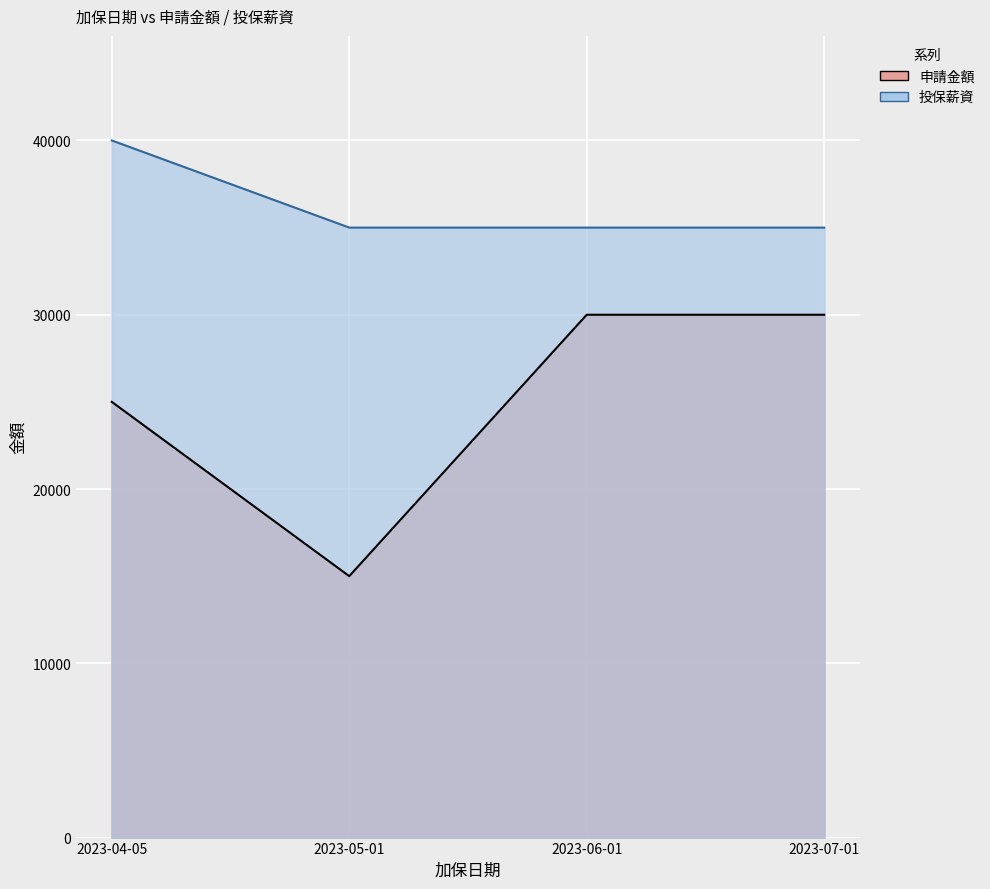

What is the approximate value of 申請金額 at 2023-07-01?

30000